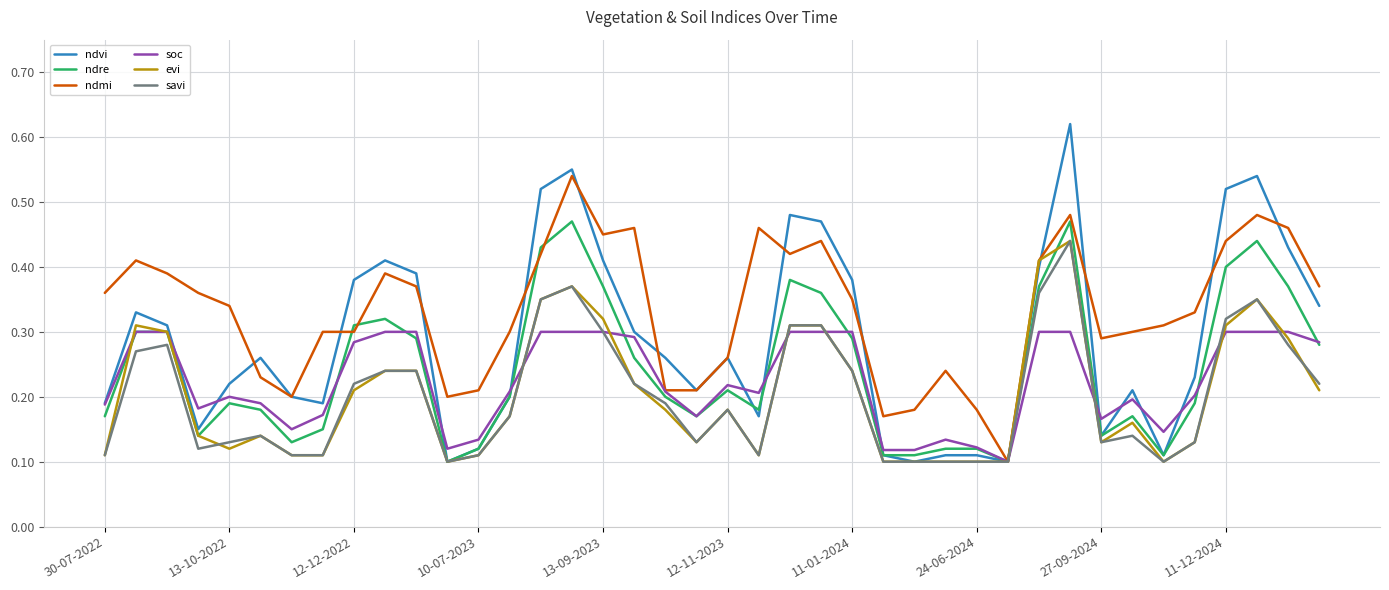

Which series has the largest total across all categories?

ndmi